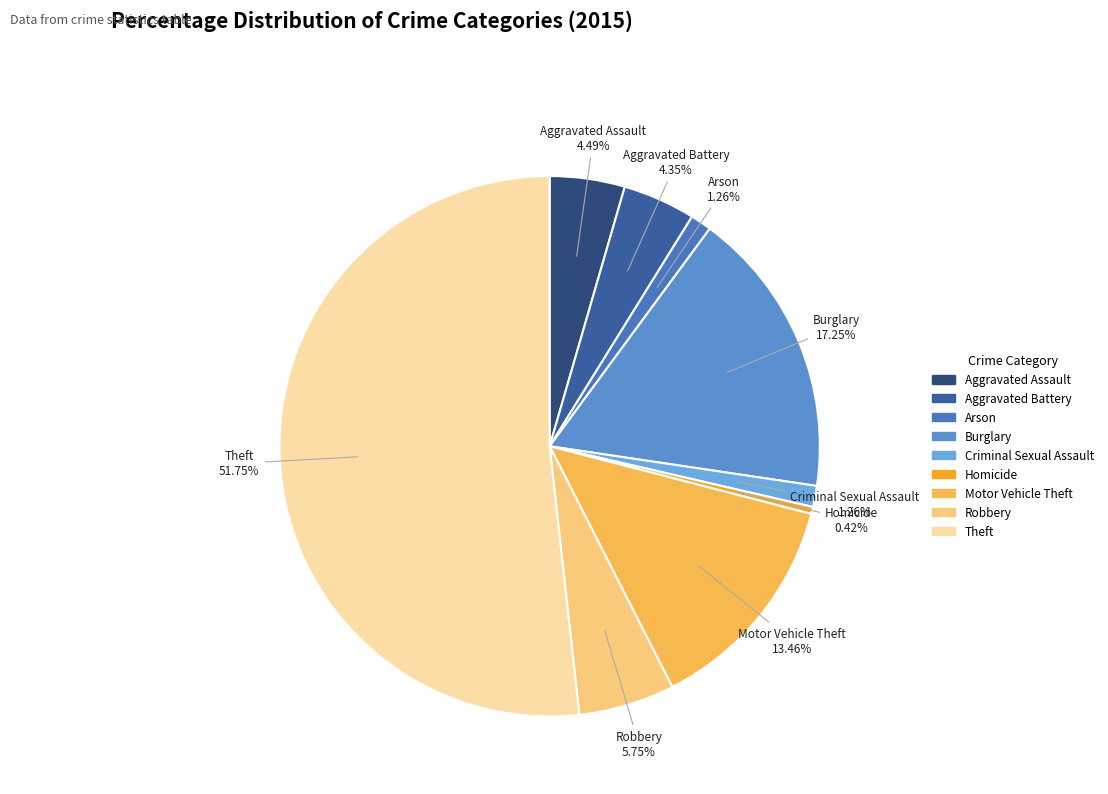

To the nearest percent, what is the combined percentage of Theft and Homicide?

52%